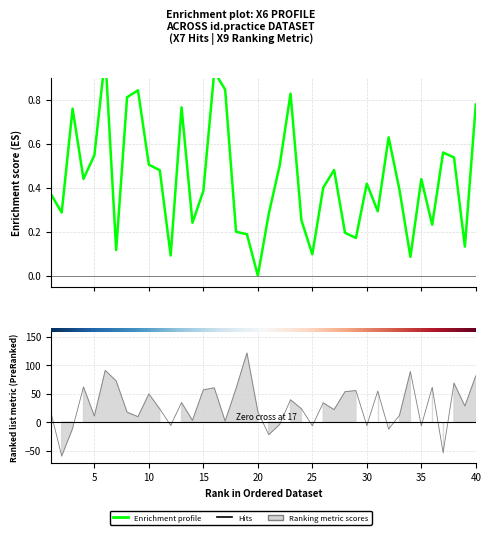

Reading left to right, what are all the values shown in this chart?

0.4	0.3	0.8	0.4	0.5	1.0	0.1	0.8	0.8	0.5	0.5	0.1	0.8	0.2	0.4	0.9	0.8	0.2	0.2	0.0	0.3	0.5	0.8	0.3	0.1	0.4	0.5	0.2	0.2	0.4	0.3	0.6	0.4	0.1	0.4	0.2	0.6	0.5	0.1	0.8